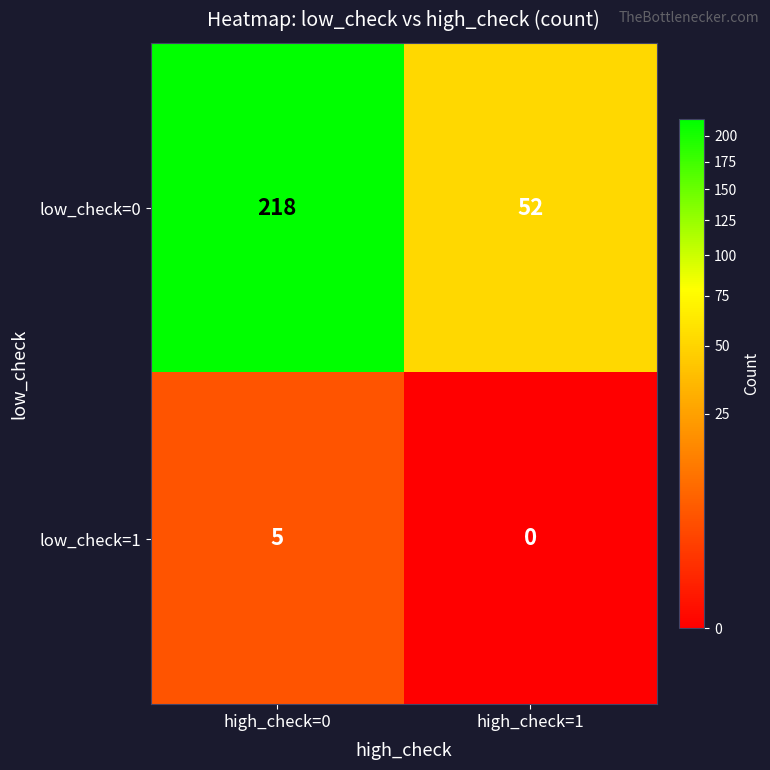

At how many categories does at least one series exceed 118?

1